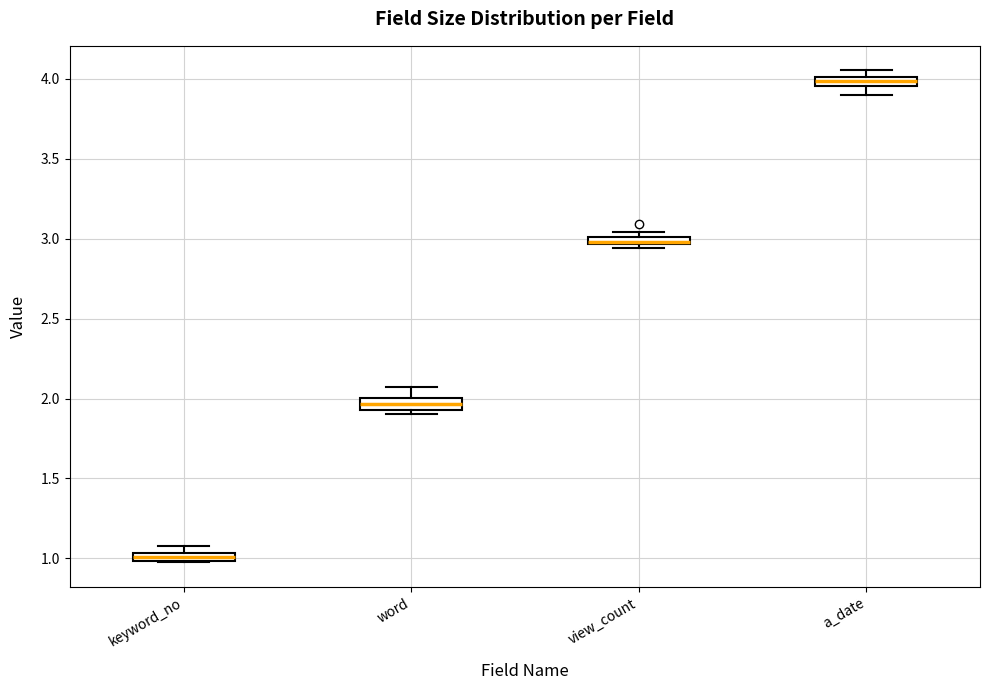

Where does the upper whisker of the box for word end on the y-axis? The values are not printed on the chart, so give them approximately, as read against the axis.

2.05